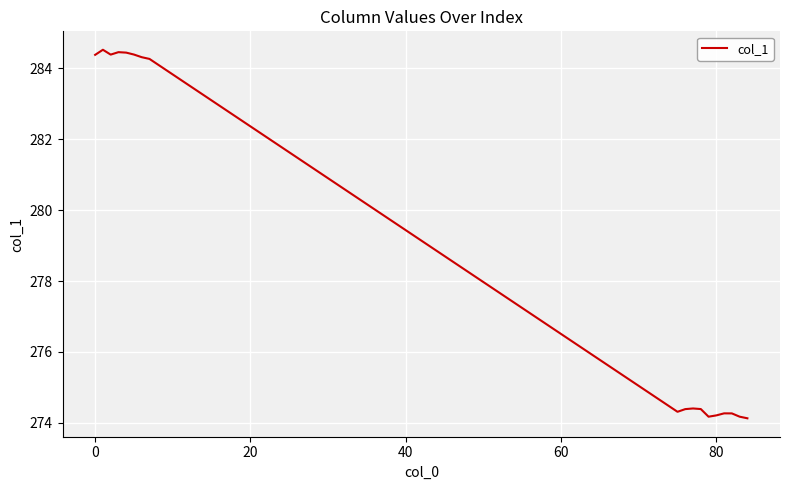

What is the greatest value displayed?

284.5